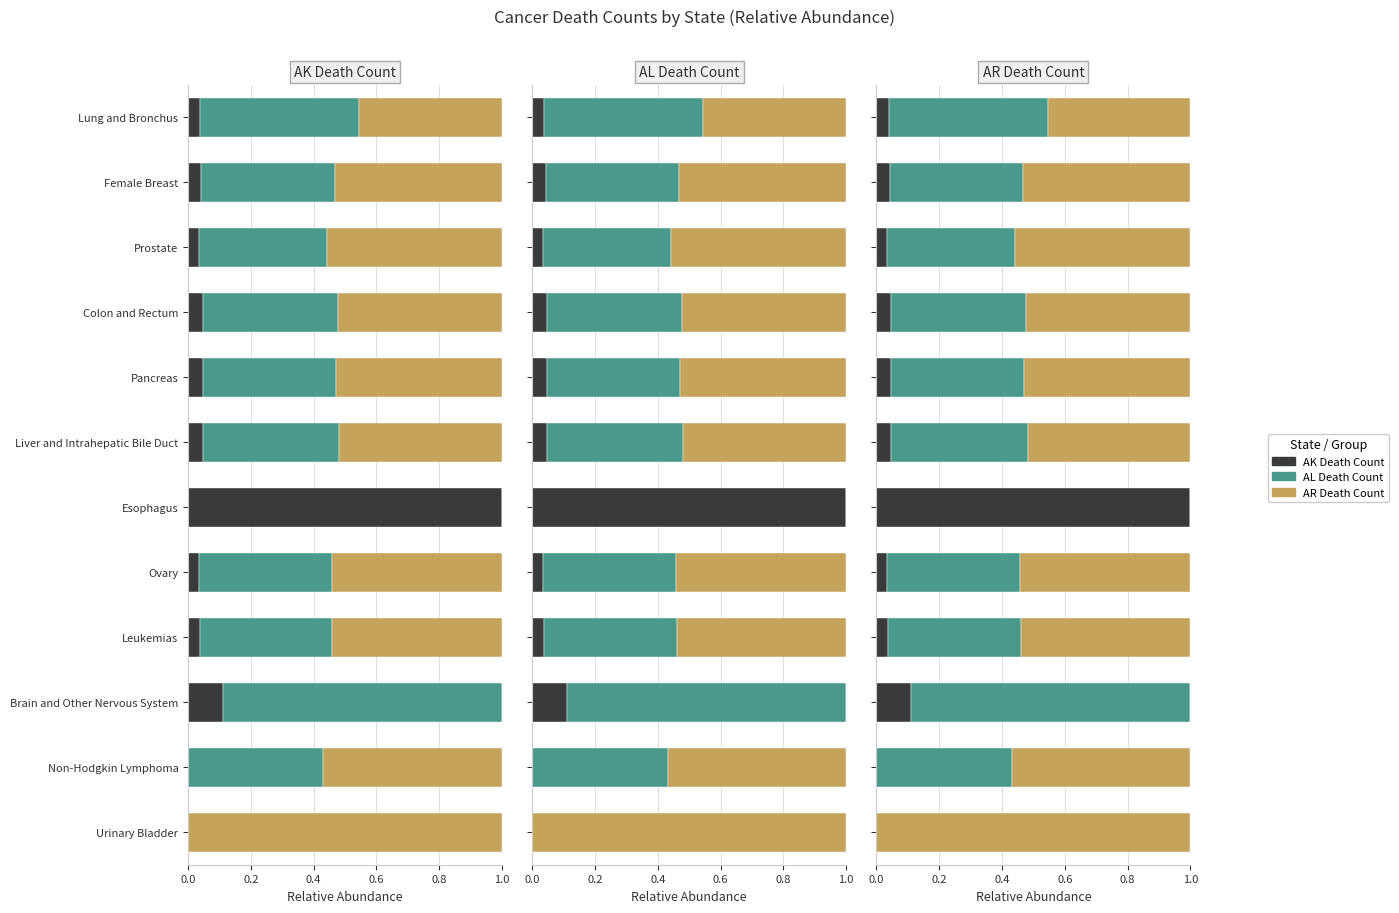

Which series has the largest range (max minus min)?

AK Death Count